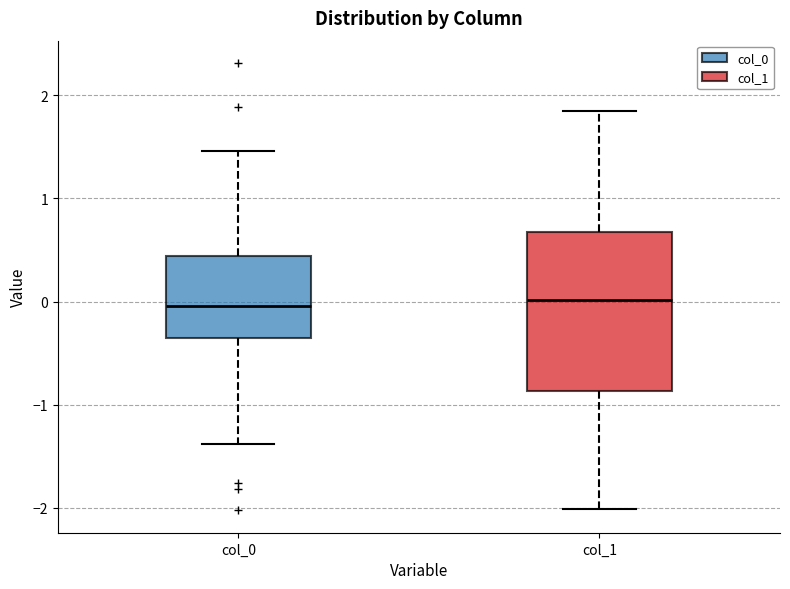

Comparing the boxes themselves (not the whiskers), which one is the tallest?

col_1